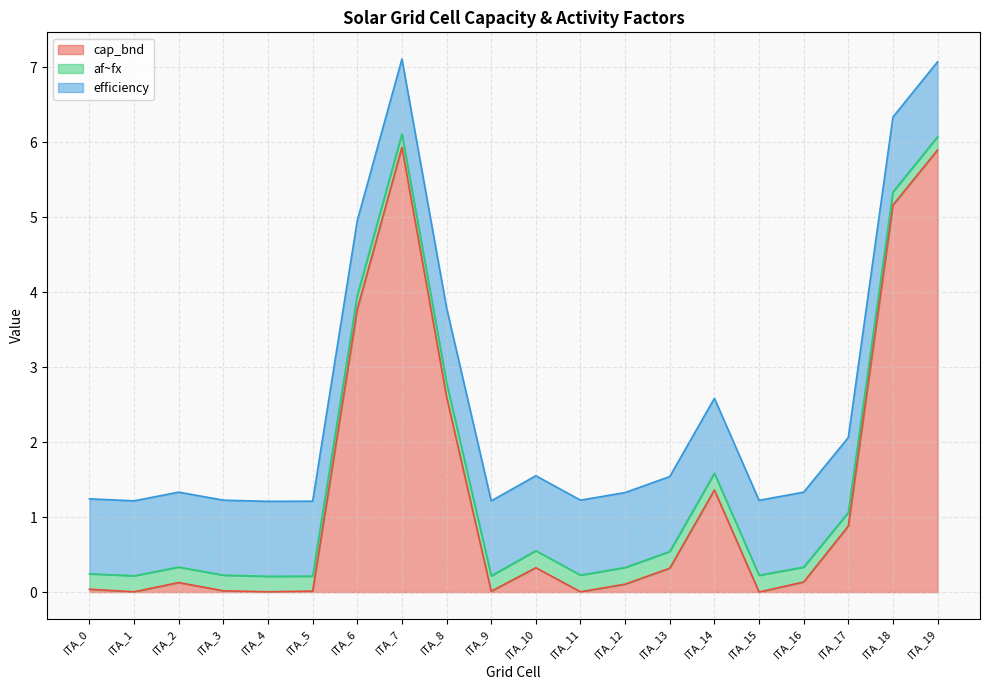

Between ITA_14 and ITA_16, which series saw the biggest shift?

cap_bnd